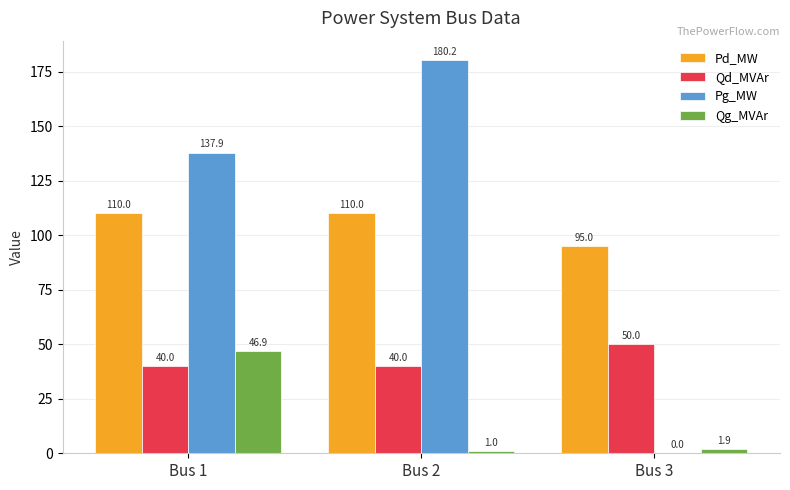

What is the highest value of the Pg_MW series?

180.2